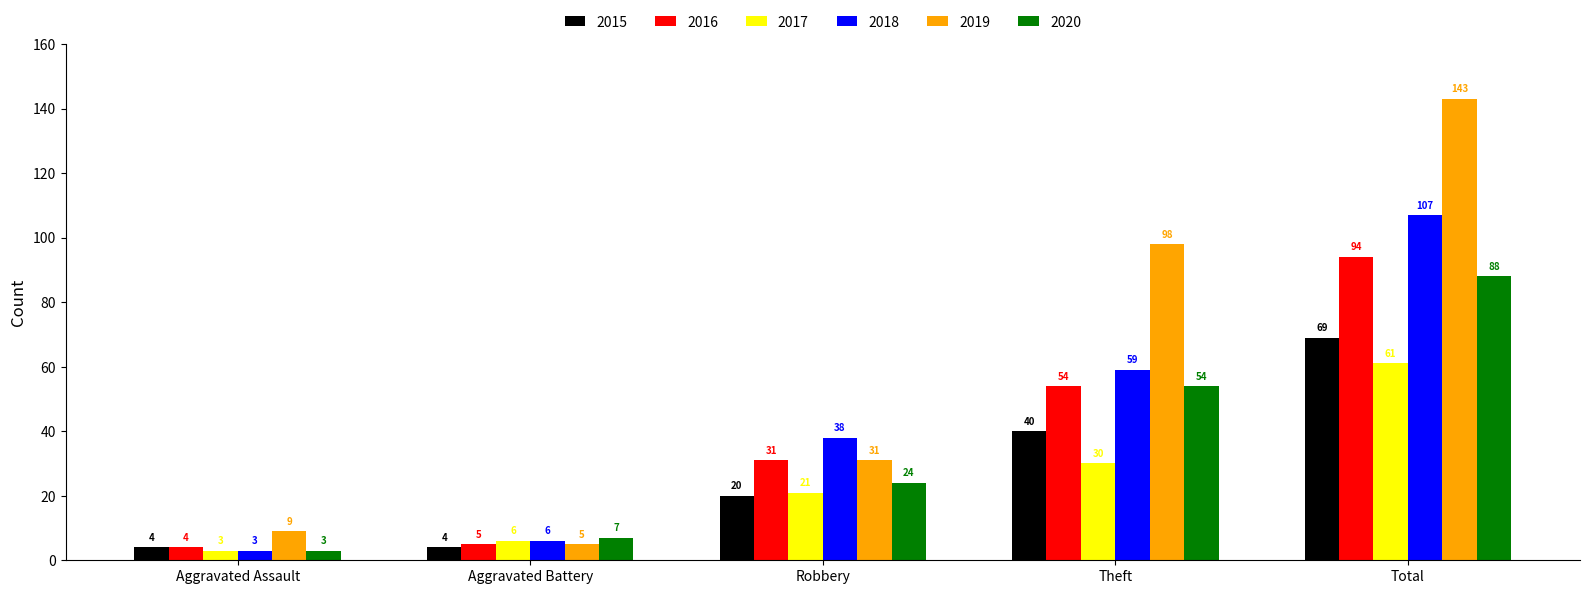

Reading left to right, list all the values displayed in this chart.

2015: 4	4	20	40	69
2016: 4	5	31	54	94
2017: 3	6	21	30	61
2018: 3	6	38	59	107
2019: 9	5	31	98	143
2020: 3	7	24	54	88